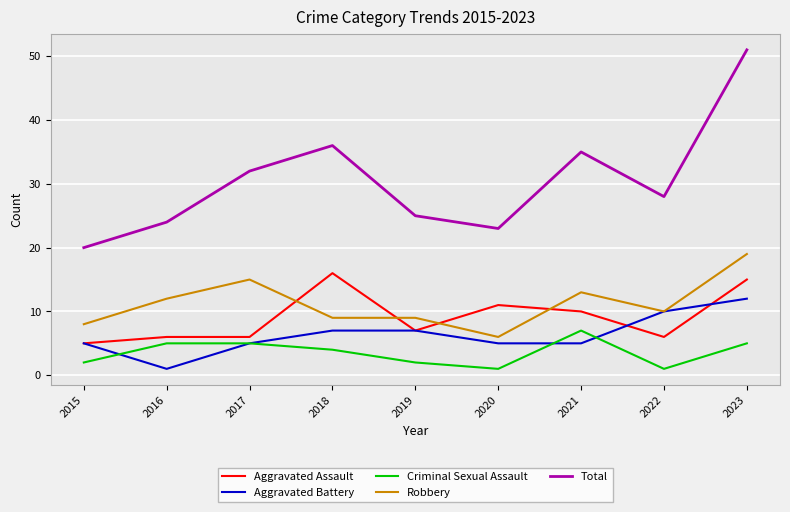

What is the difference between the Robbery values at 2019 and 2021?

4